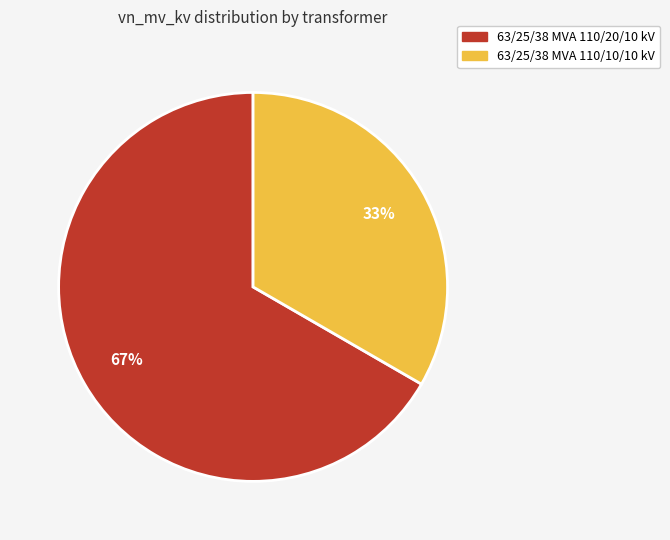

Is it true that 63/25/38 MVA 110/10/10 kV is 33% of the pie?

True